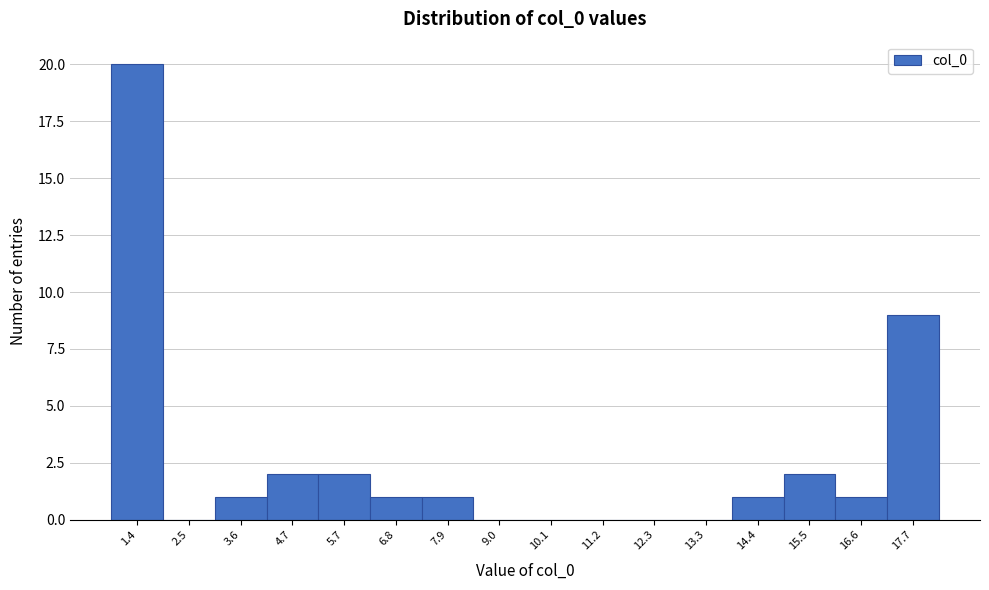

Reading left to right, list all the values displayed in this chart.

1.4=20	2.5=0	3.6=1	4.7=2	5.7=2	6.8=1	7.9=1	9.0=0	10.1=0	11.2=0	12.3=0	13.3=0	14.4=1	15.5=2	16.6=1	17.7=9